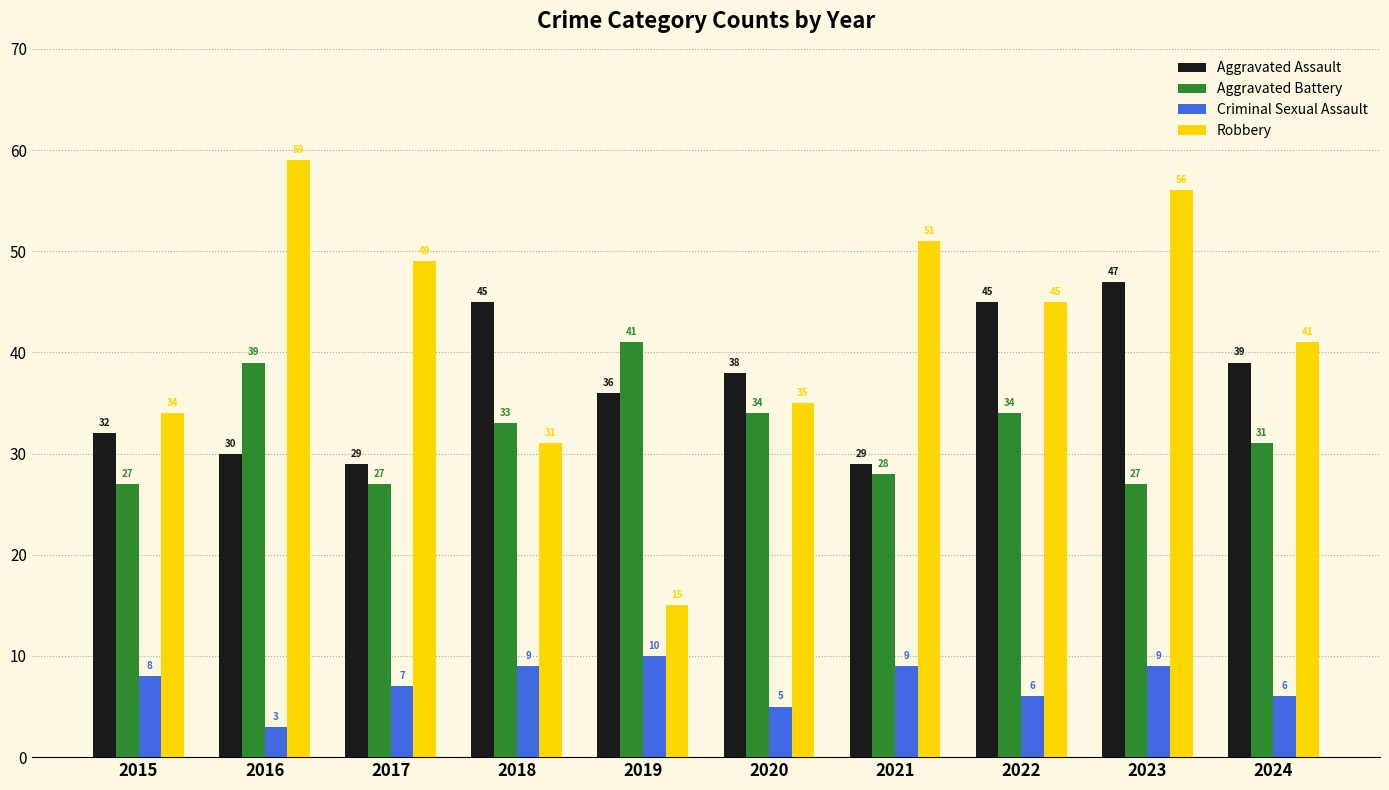

At 2015, list the series in order from smallest to largest.

Criminal Sexual Assault, Aggravated Battery, Aggravated Assault, Robbery